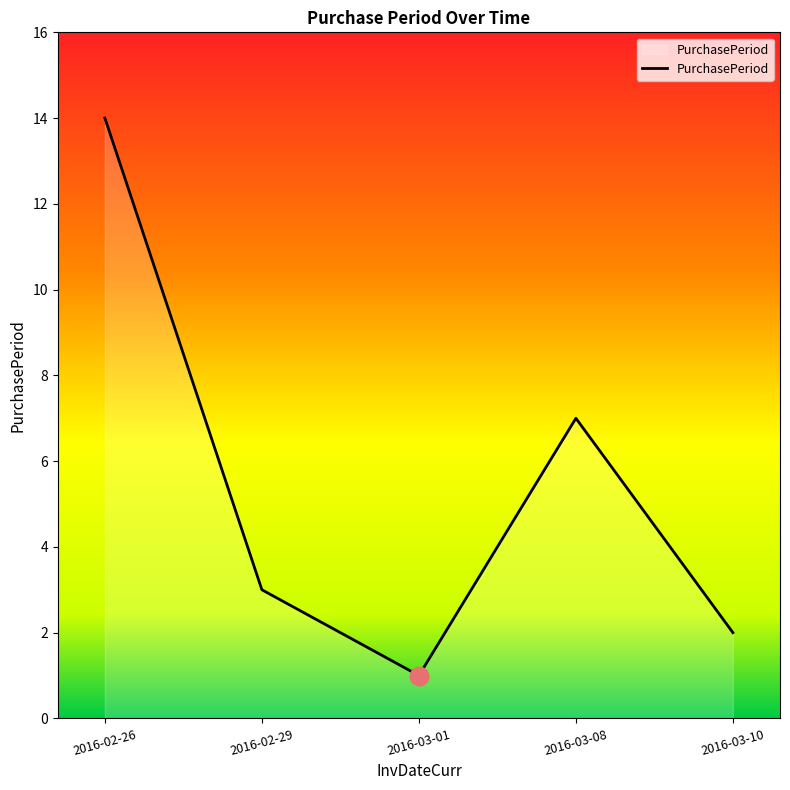

What is the change in value from 2016-02-26 to 2016-03-08?

-7